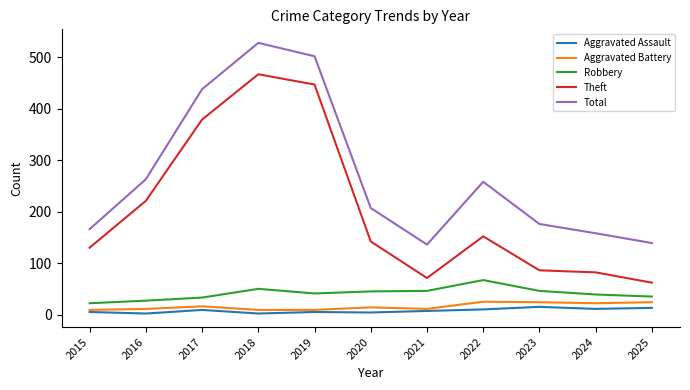

Which series has the largest range (max minus min)?

Theft